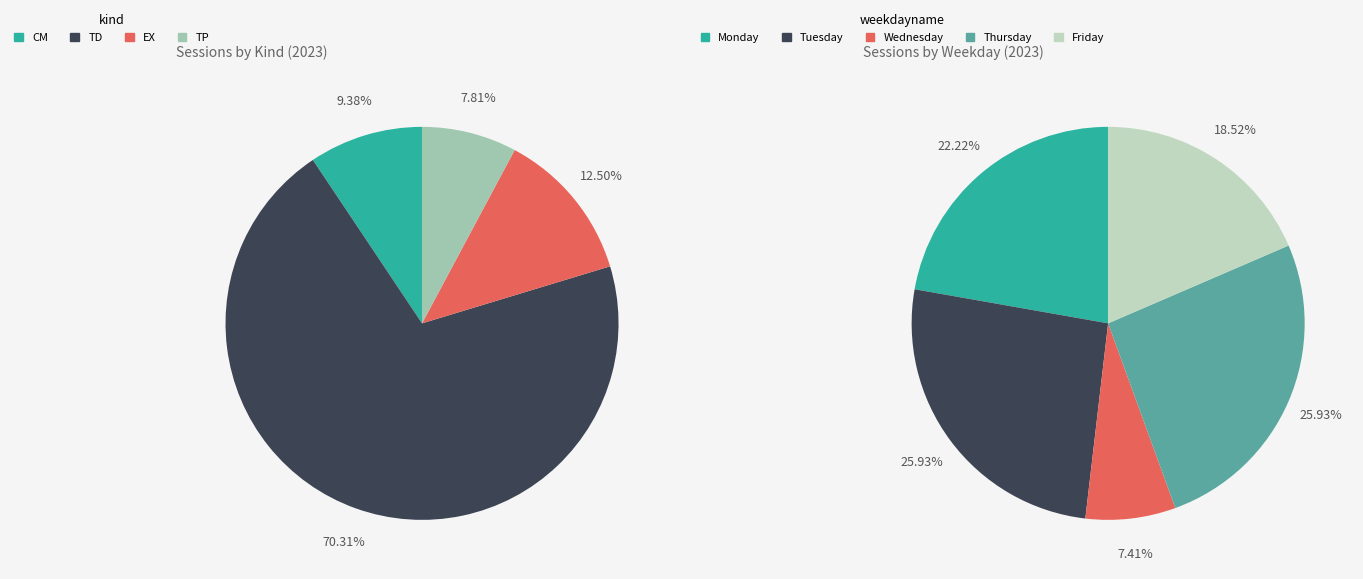

What is the change in value from CM to EX?

+2